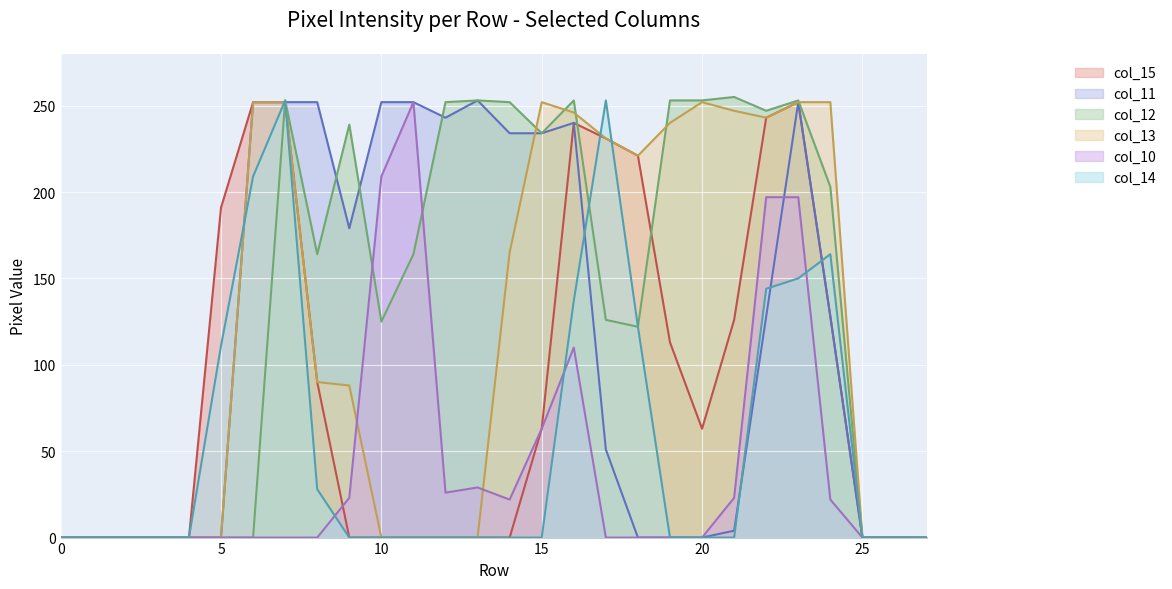

The value of col_14 at 19 is -146. True or false?

False